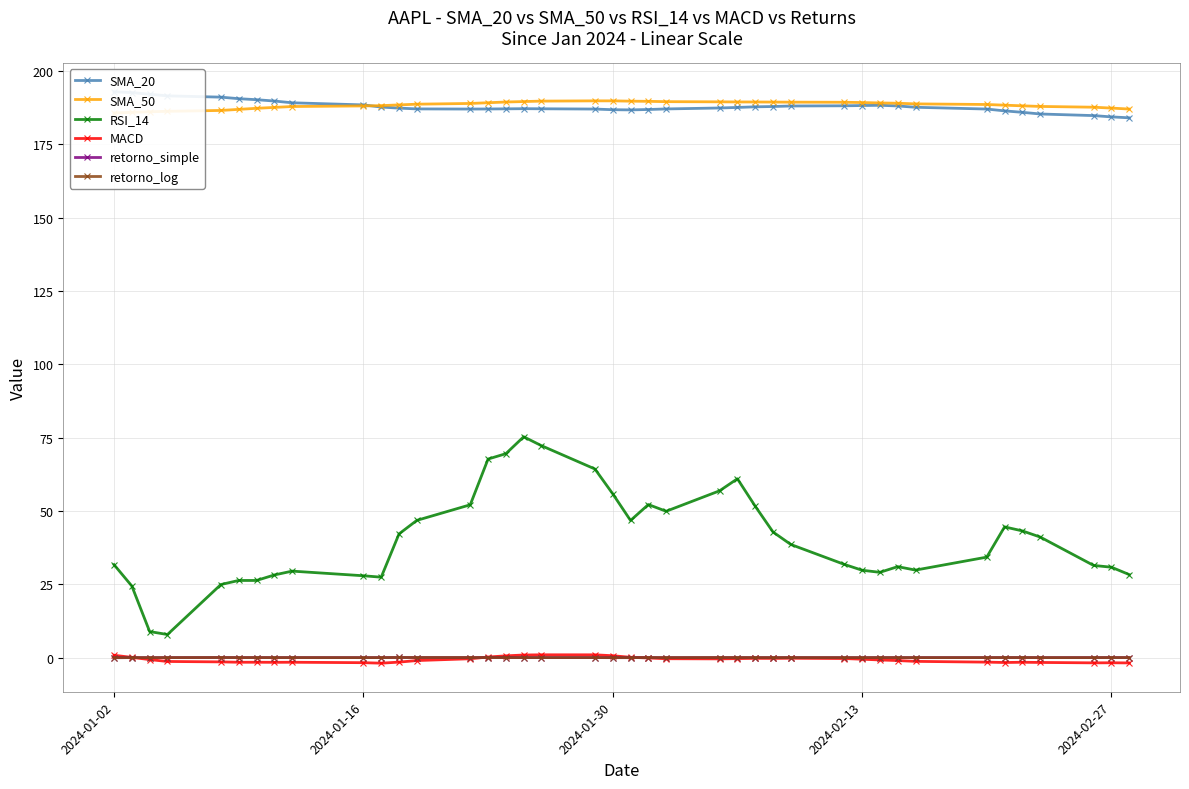

True or false: MACD has more than 2 points higher than both neighbors.

True